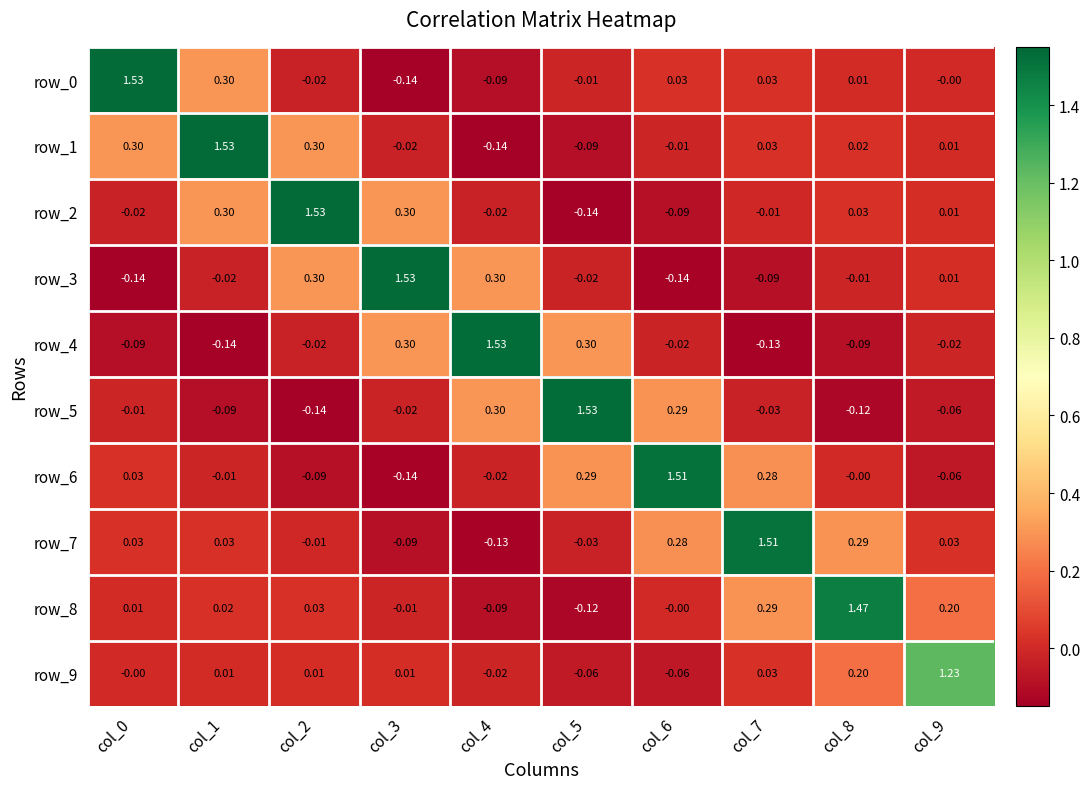

How many negative values does the row_9 series have?

3